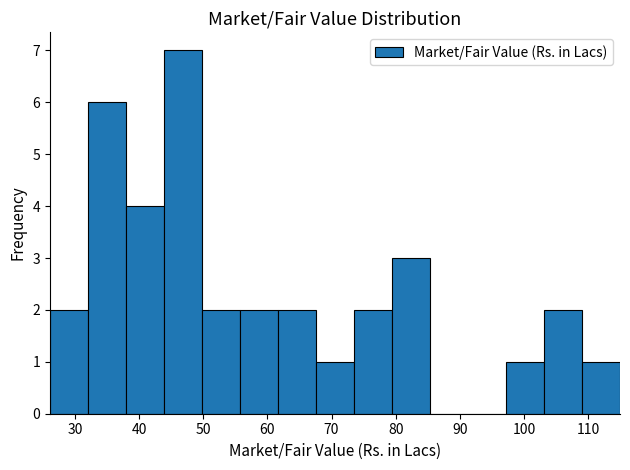

Which range on the x-axis has the tallest bar?

44 to 50